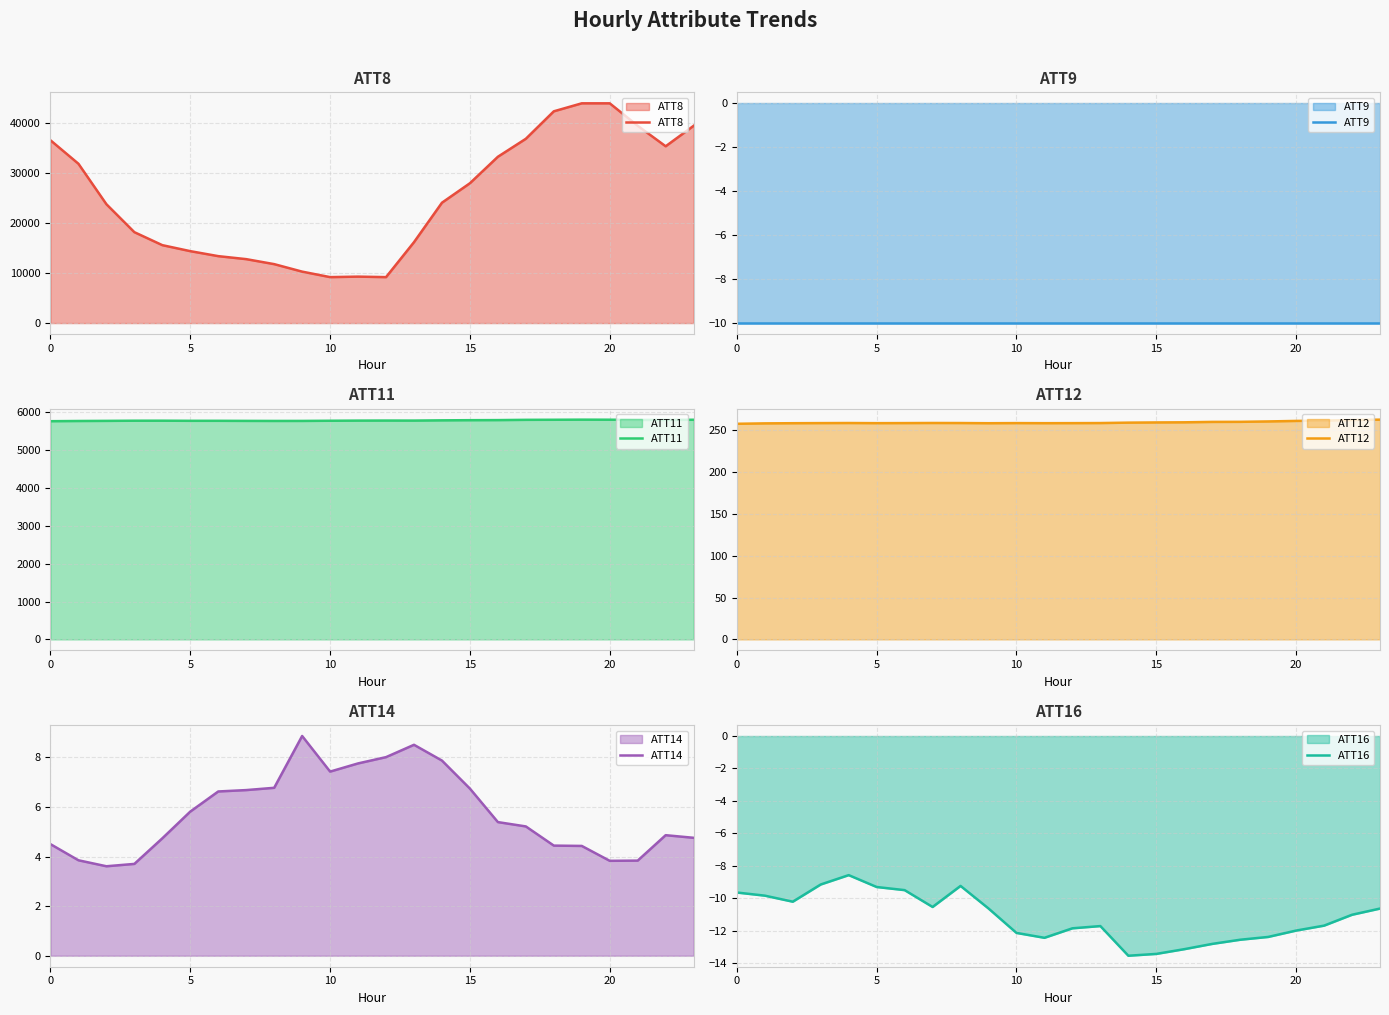

What is the lowest value of the ATT11 series?

5769.2